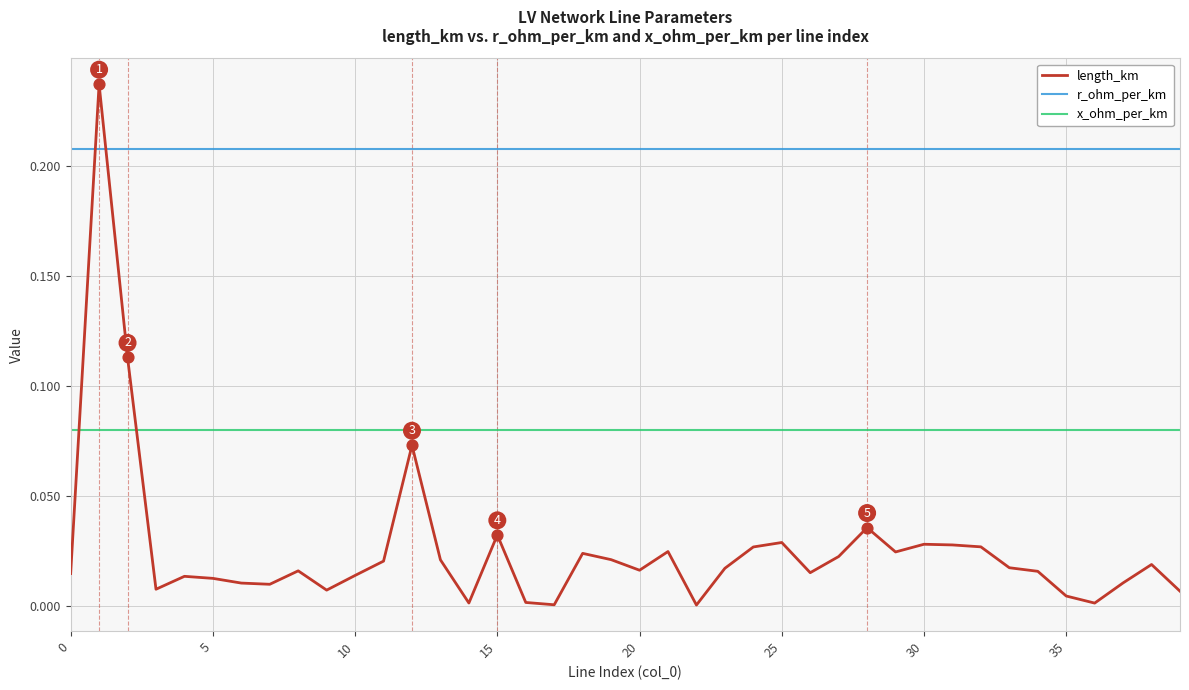

What are all the series names shown in the legend?

length_km, r_ohm_per_km, x_ohm_per_km